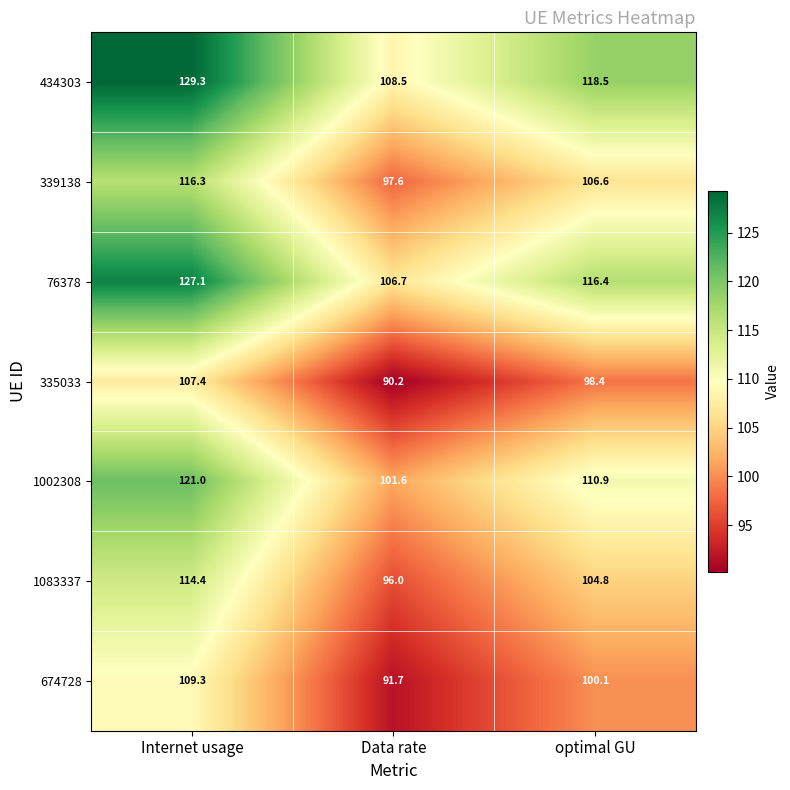

How many data points in 434303 are less than 118?

1